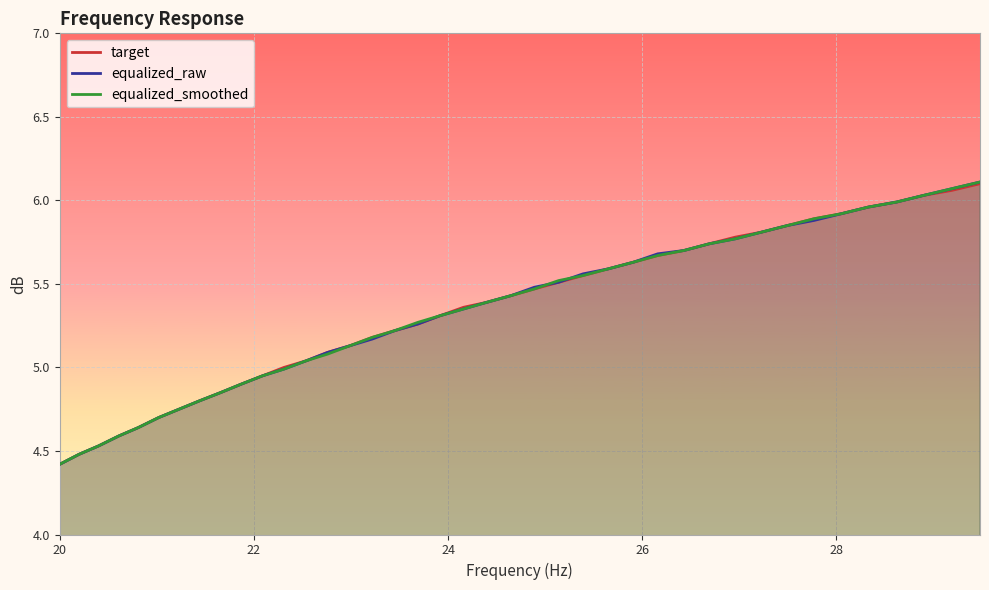

What is the average value of the equalized_smoothed series?

5.3